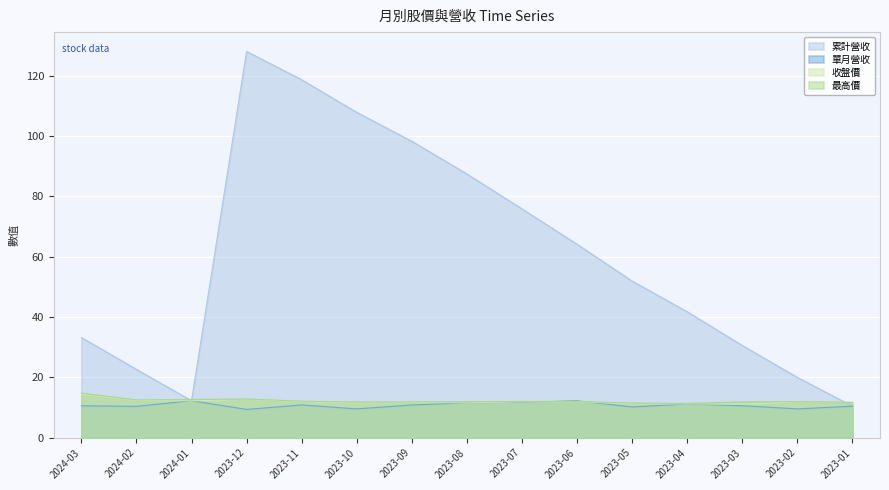

How many categories are shown in the chart?

15